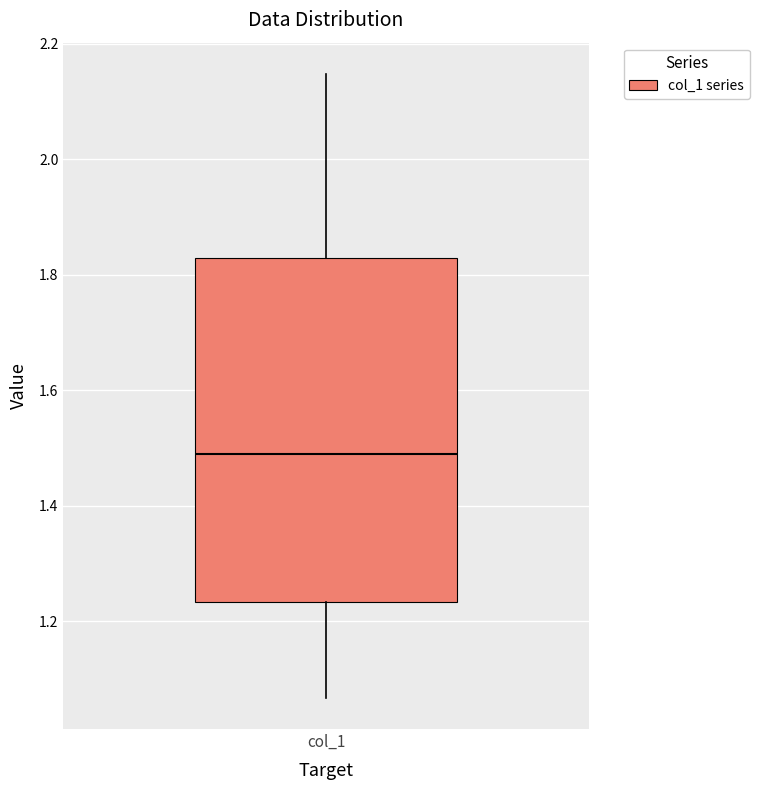

Where is the upper edge of the box for col_1 on the y-axis? The values are not printed on the chart, so give them approximately, as read against the axis.

1.82